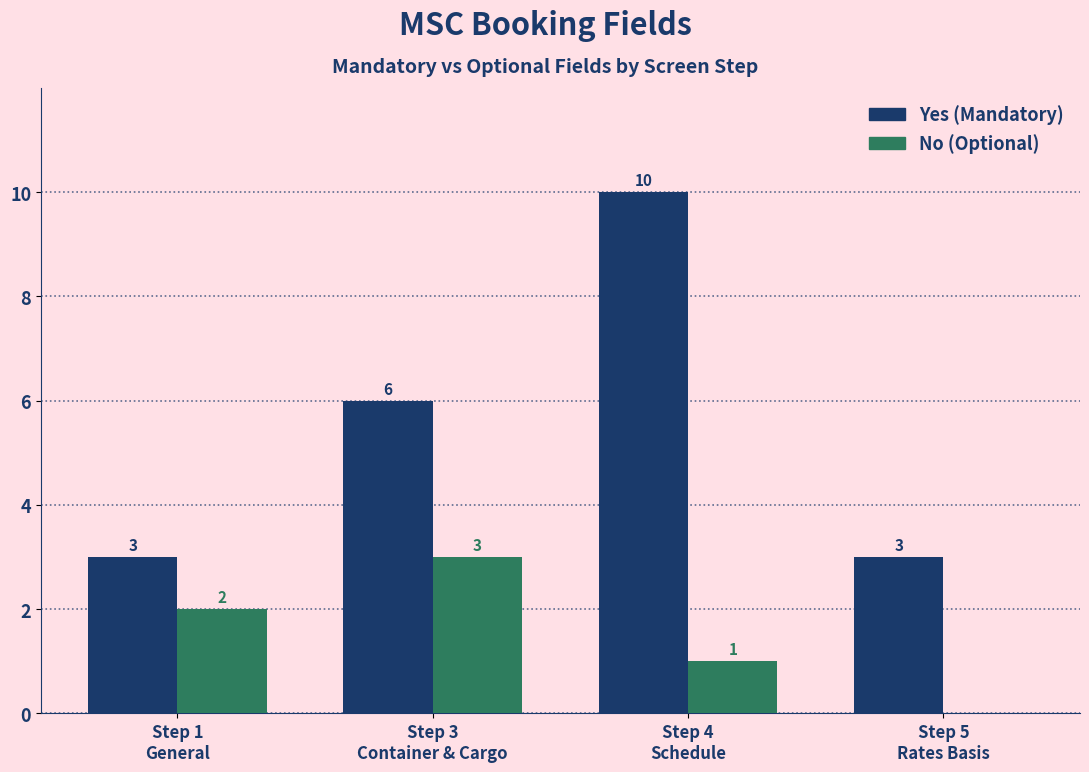

How many No (Optional) values are between 1 and 3?

3